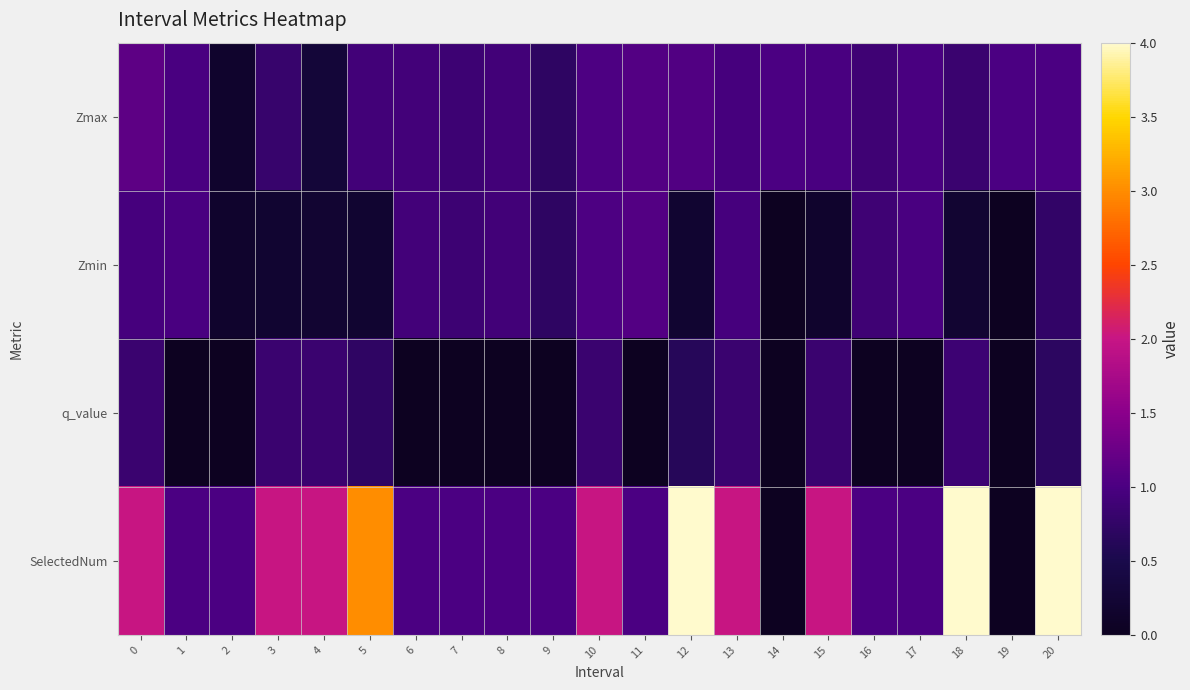

Reading right to left, list all the values displayed in this chart.

Zmax: 20=1.0	19=1.0	18=0.8	17=1.0	16=0.9	15=1.0	14=1.0	13=1.0	12=1.1	11=1.1	10=1.0	9=0.7	8=0.9	7=0.9	6=0.9	5=0.9	4=0.3	3=0.8	2=0.1	1=1.0	0=1.1
Zmin: 20=0.8	19=0.0	18=0.2	17=1.0	16=0.9	15=0.2	14=0.0	13=1.0	12=0.2	11=1.1	10=1.0	9=0.7	8=0.9	7=0.9	6=0.9	5=0.2	4=0.2	3=0.2	2=0.1	1=1.0	0=1.0
q_value: 20=0.7	19=0.0	18=0.9	17=-0.0	16=-0.0	15=0.8	14=0.0	13=0.8	12=0.6	11=-0.0	10=0.8	9=-0.0	8=-0.0	7=-0.0	6=-0.0	5=0.7	4=0.8	3=0.8	2=-0.0	1=-0.0	0=0.8
SelectedNum: 20=4.0	19=0.0	18=4.0	17=1.0	16=1.0	15=2.0	14=0.0	13=2.0	12=4.0	11=1.0	10=2.0	9=1.0	8=1.0	7=1.0	6=1.0	5=3.0	4=2.0	3=2.0	2=1.0	1=1.0	0=2.0